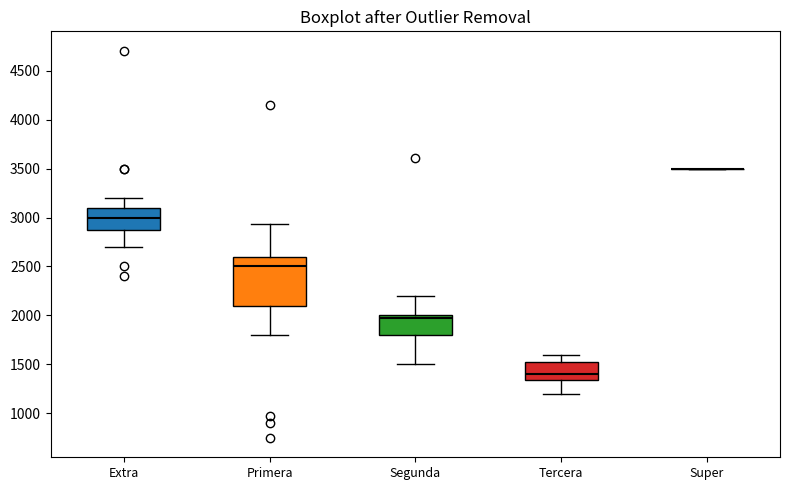

Which box is the tallest, from its lower edge to its upper edge?

Primera